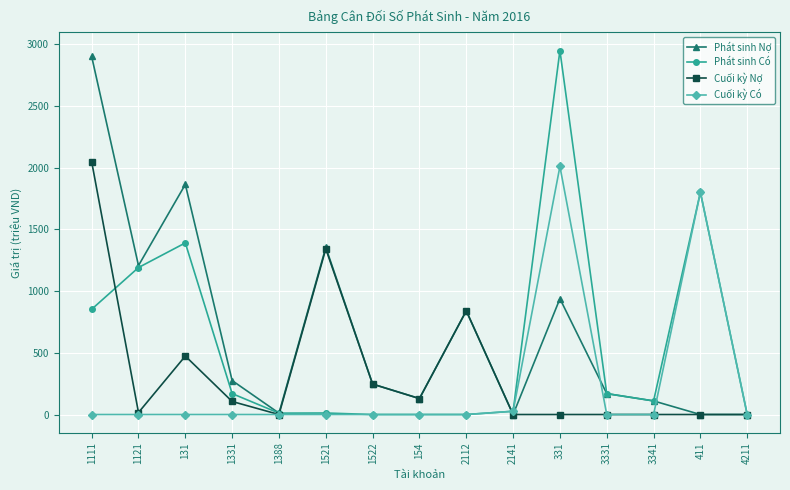

What is the value of the Phát sinh Có point at the 14th from the left?

1800.0